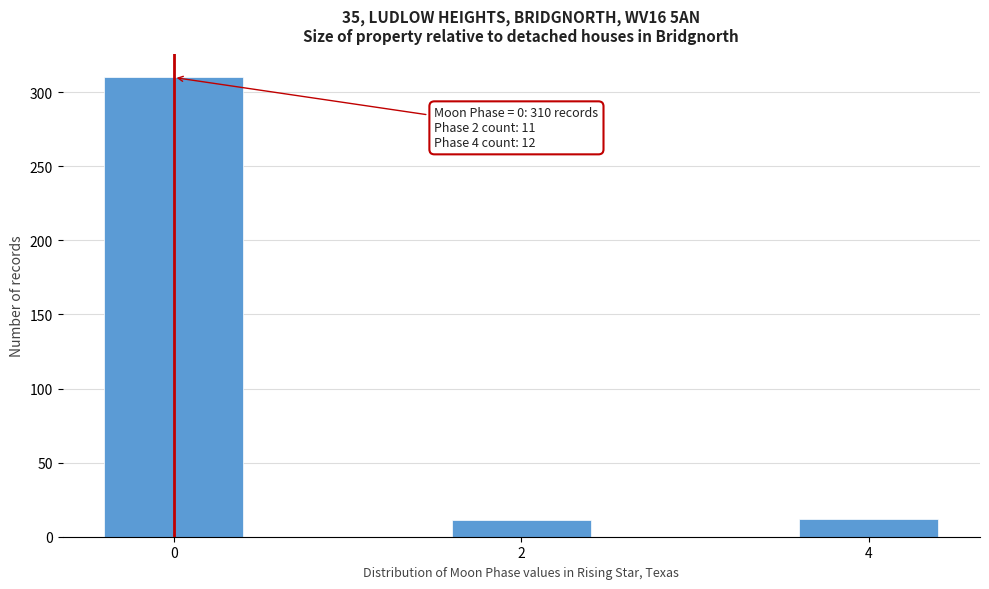

What is the change in value from 0 to 2?

-299